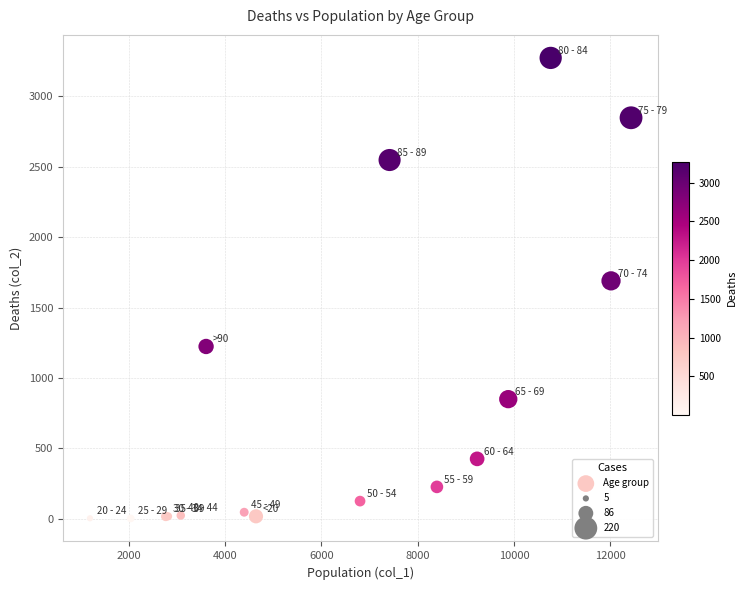

What Y value in the scatter plot is closest to 1638?

1690